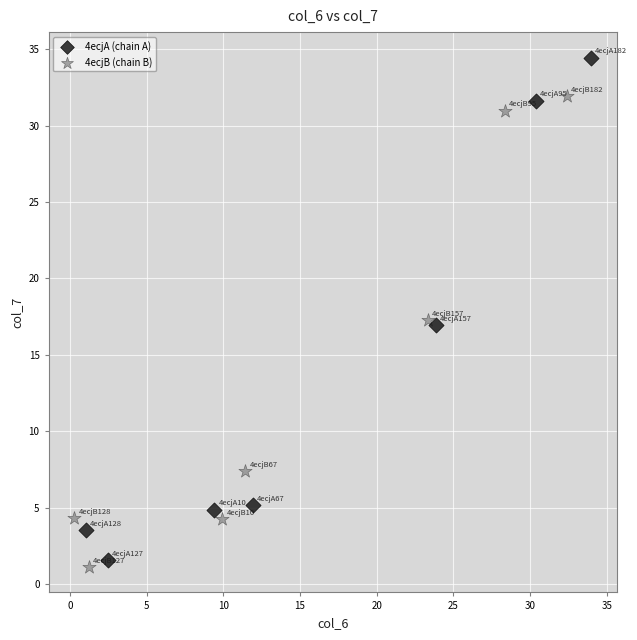

Which series has the largest Y range (max minus min)?

4ecjA (chain A)